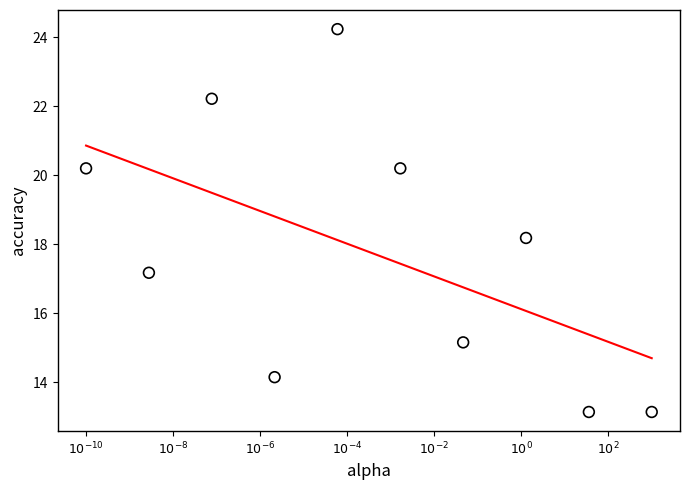

What Y value in the scatter plot is closest to 18?

18.2